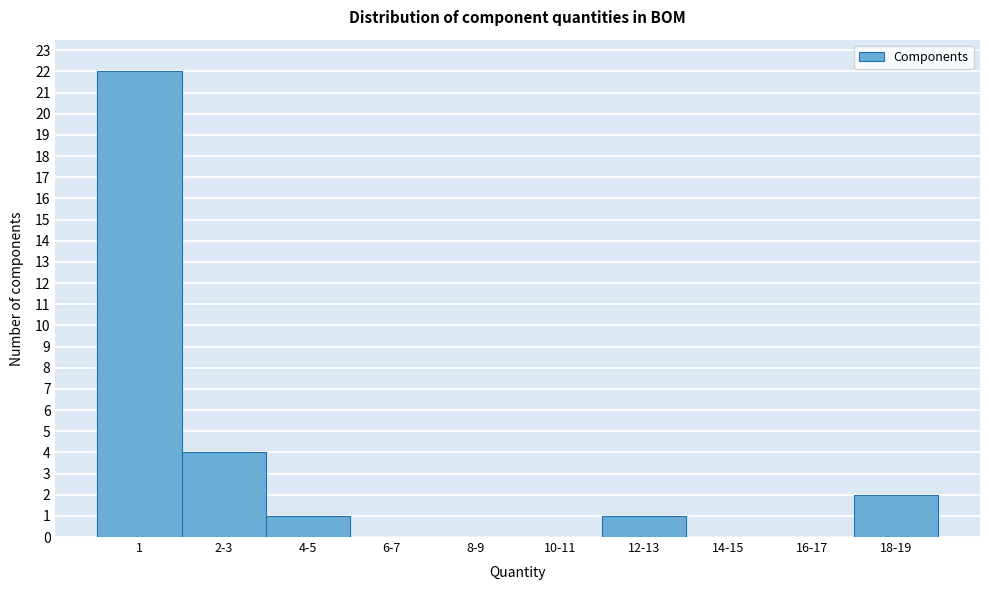

Reading left to right, transcribe all the data shown in this chart.

1=22	2-3=4	4-5=1	6-7=0	8-9=0	10-11=0	12-13=1	14-15=0	16-17=0	18-19=2